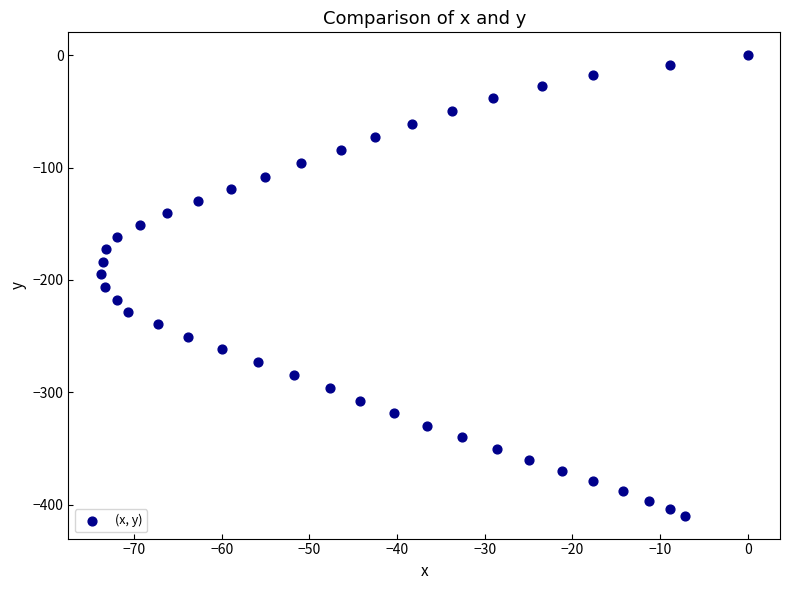

What is the range of Y values (max minus min)?

409.8